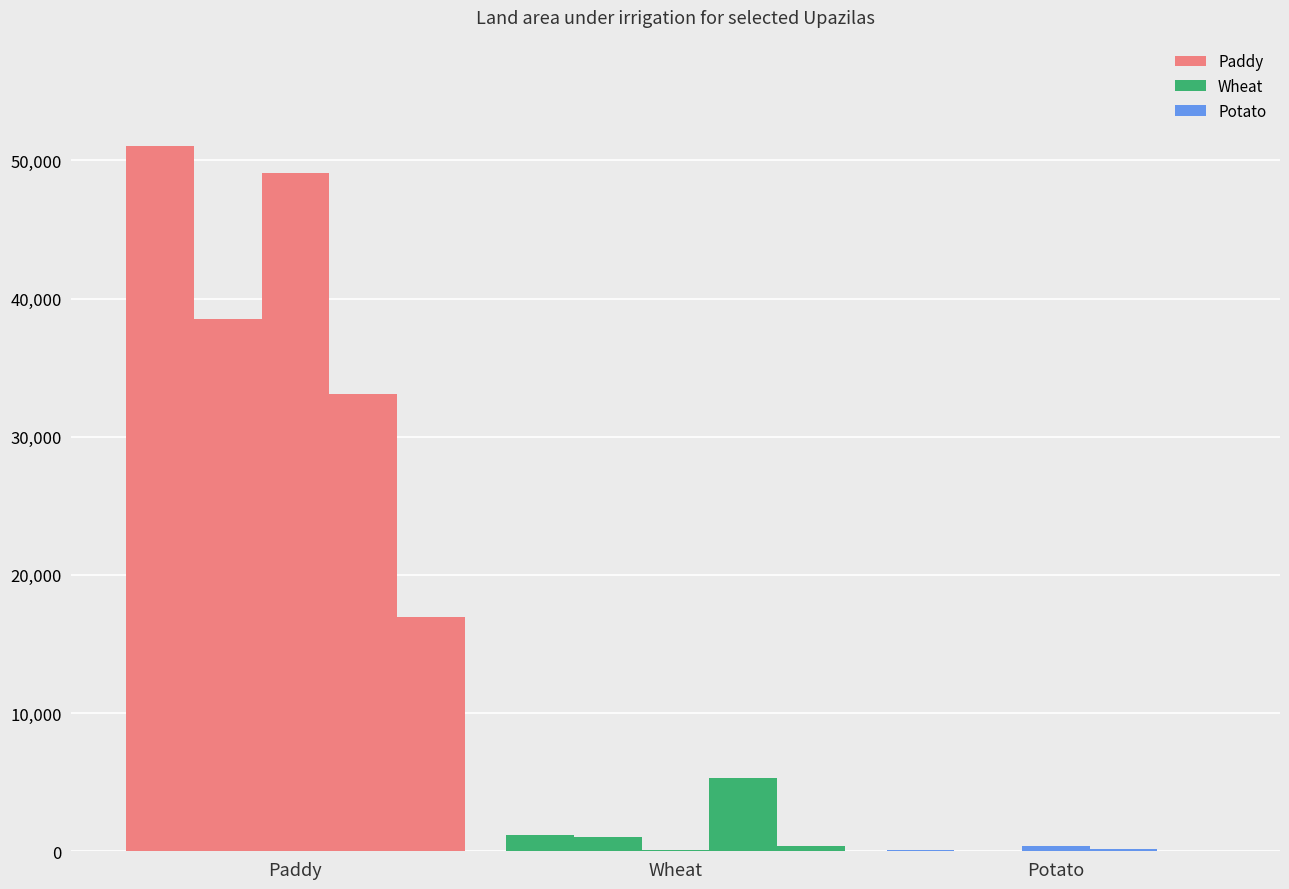

How many data points in Potato Irrigated area are less than 103?

2